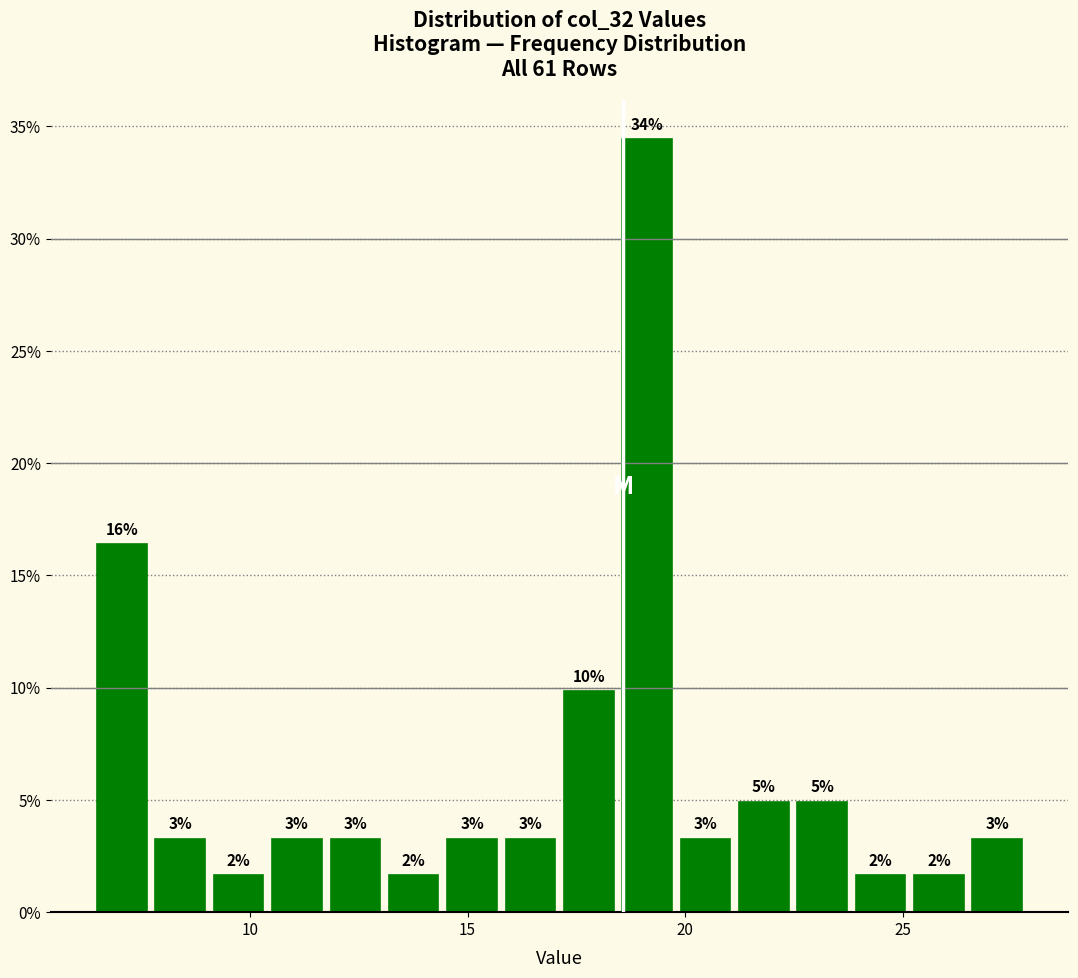

Around what value on the x-axis is the tallest bar? Give the approximate position of its centre, as read against the axis.

19.0